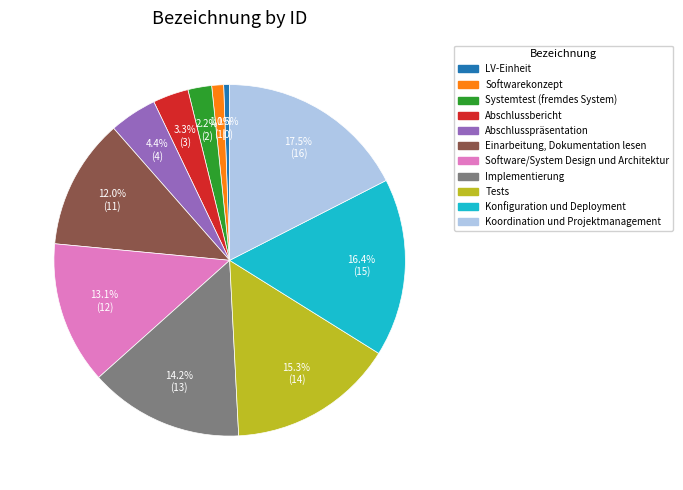

To the nearest percent, what is the difference between the largest and smallest slice percentages?

17%